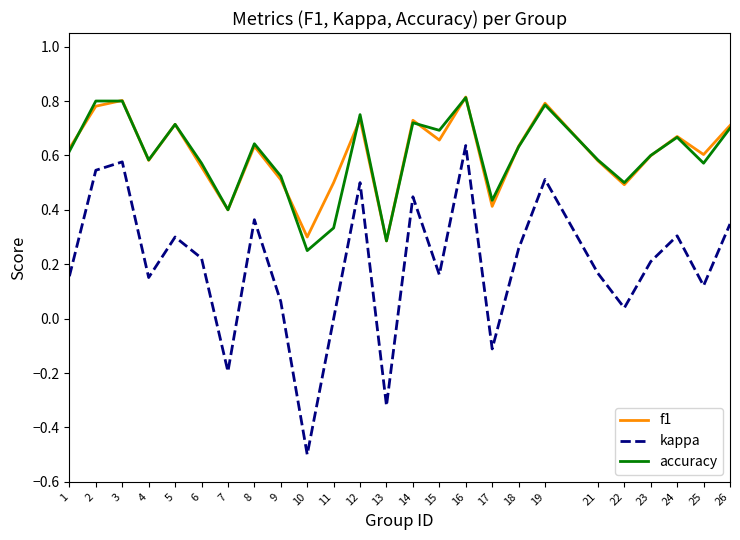

True or false: kappa and f1 cross at least once.

False